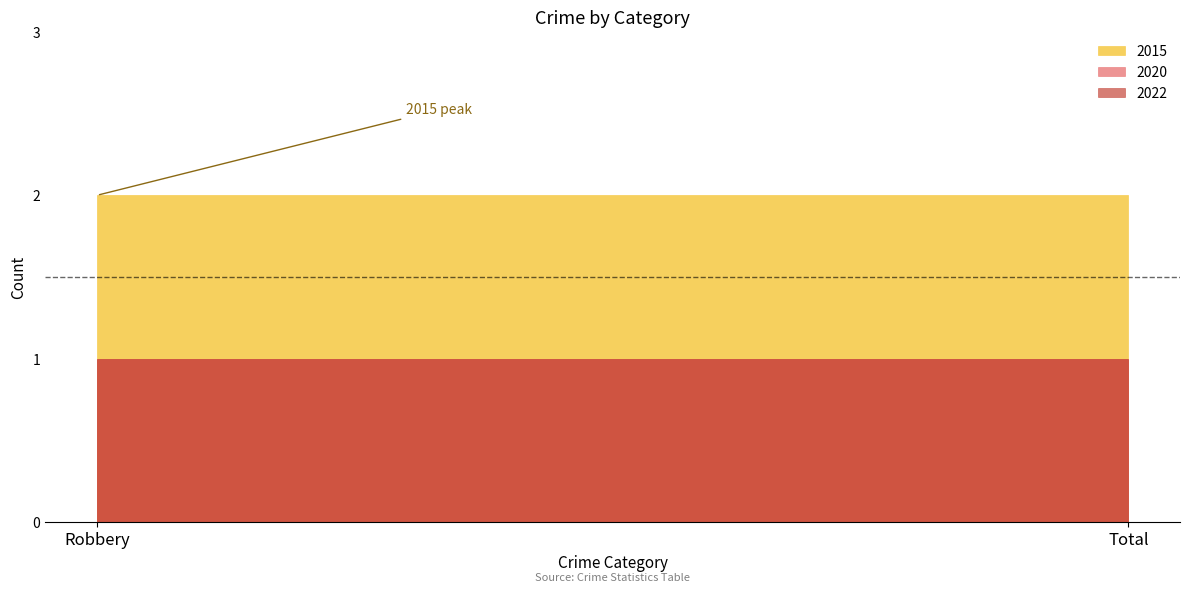

What is the highest value of the 2020 series?

1